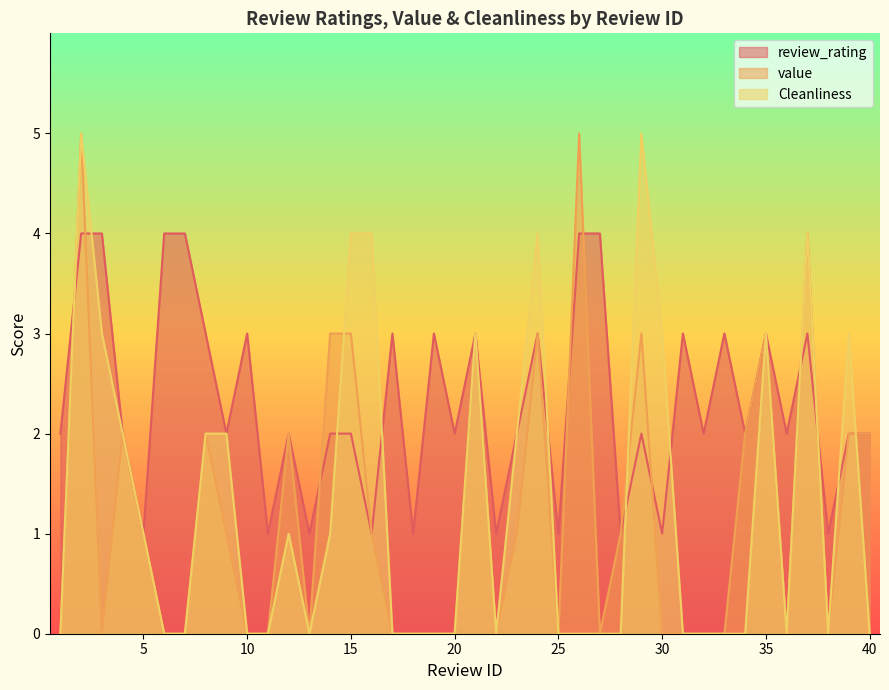

What is the sum of all Cleanliness values?

52